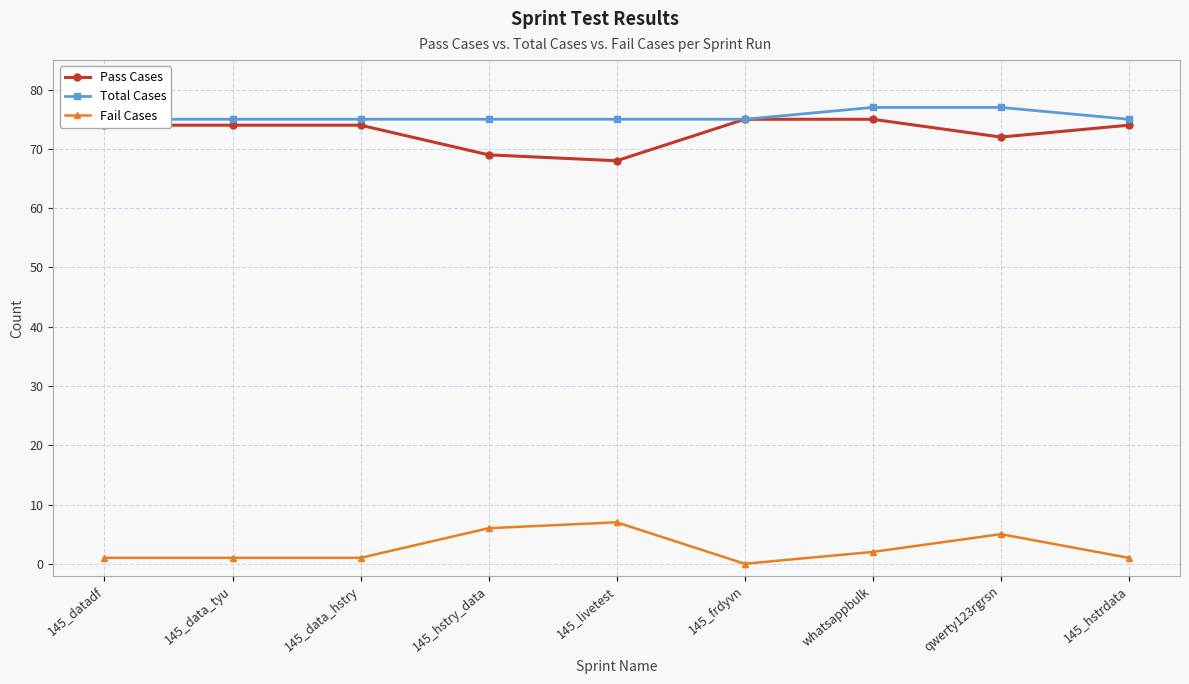

True or false: Pass Cases has more than 1 interior local peaks.

False